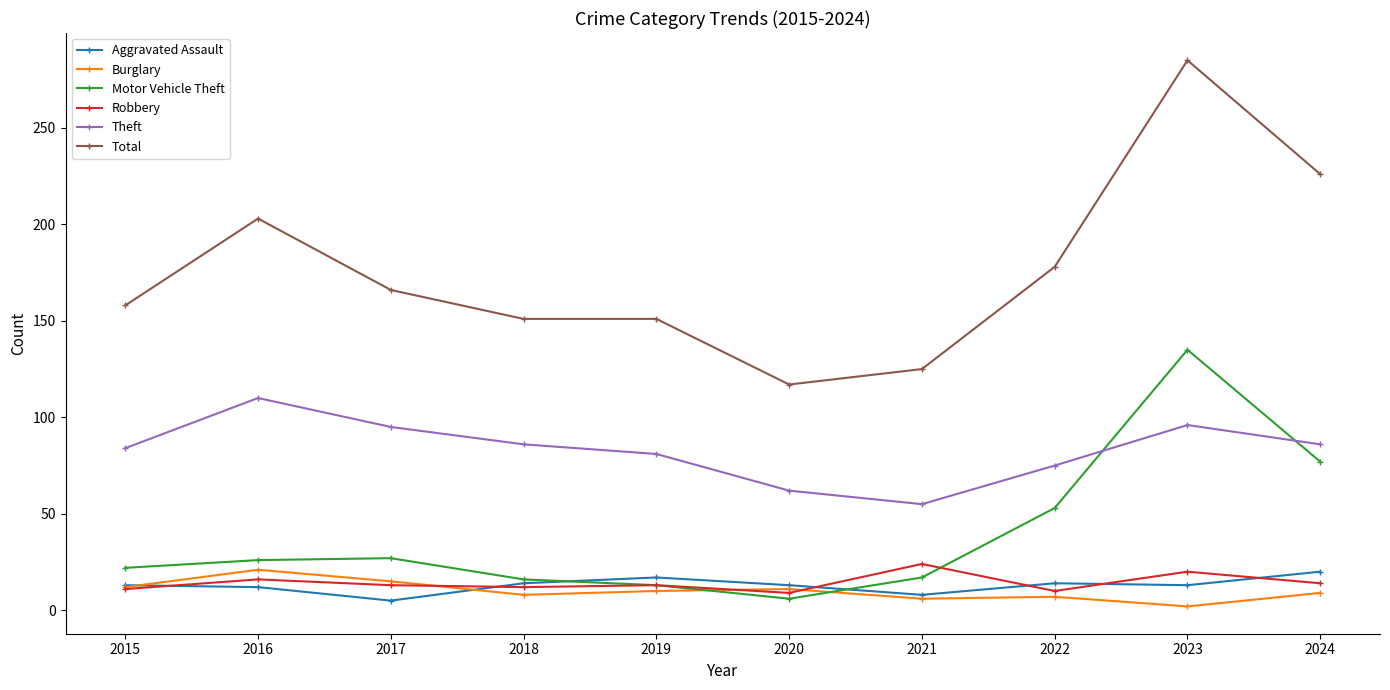

The Total series shows 166 at 2017. True or false?

True